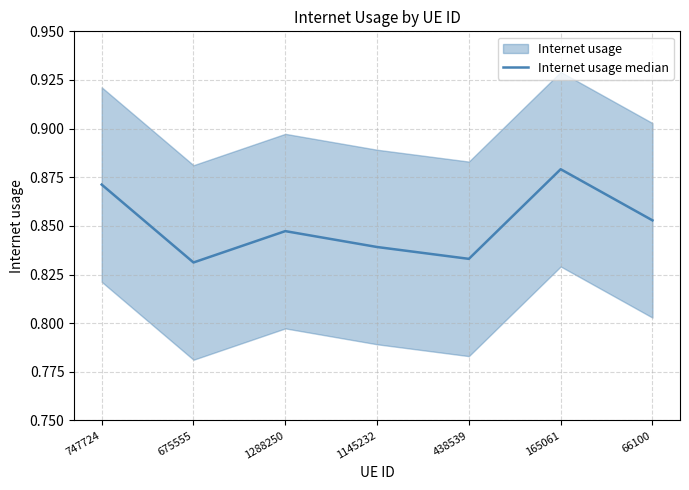

How many interior local valleys (lower than both neighbors) does the data have?

2